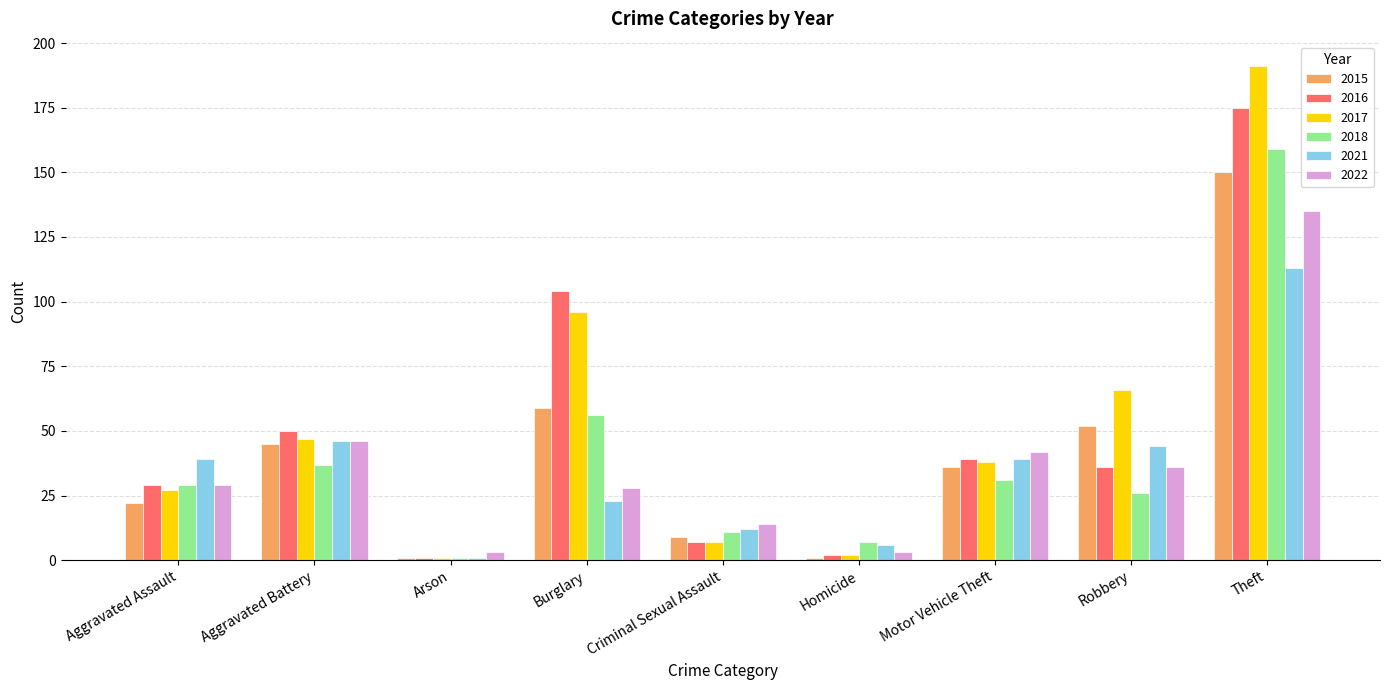

How many categories are shown in the chart?

9